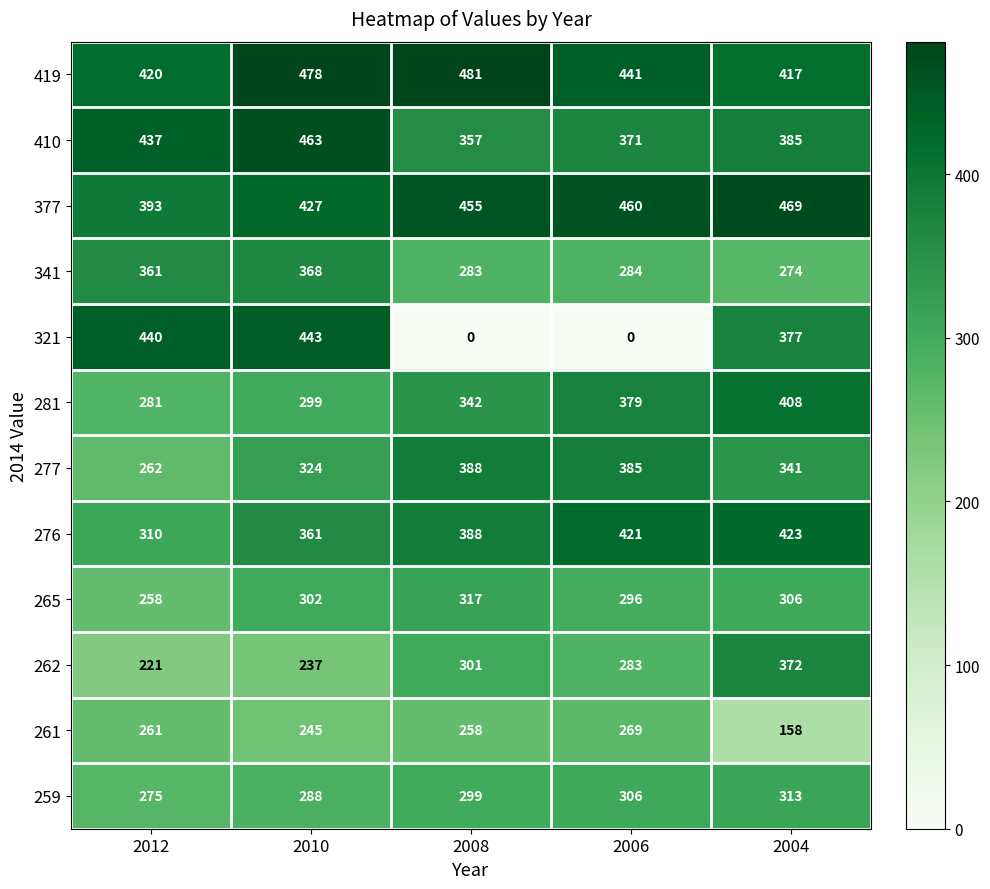

List the series in order of their peak value, highest first.

419, 377, 410, 321, 276, 281, 277, 262, 341, 265, 259, 261